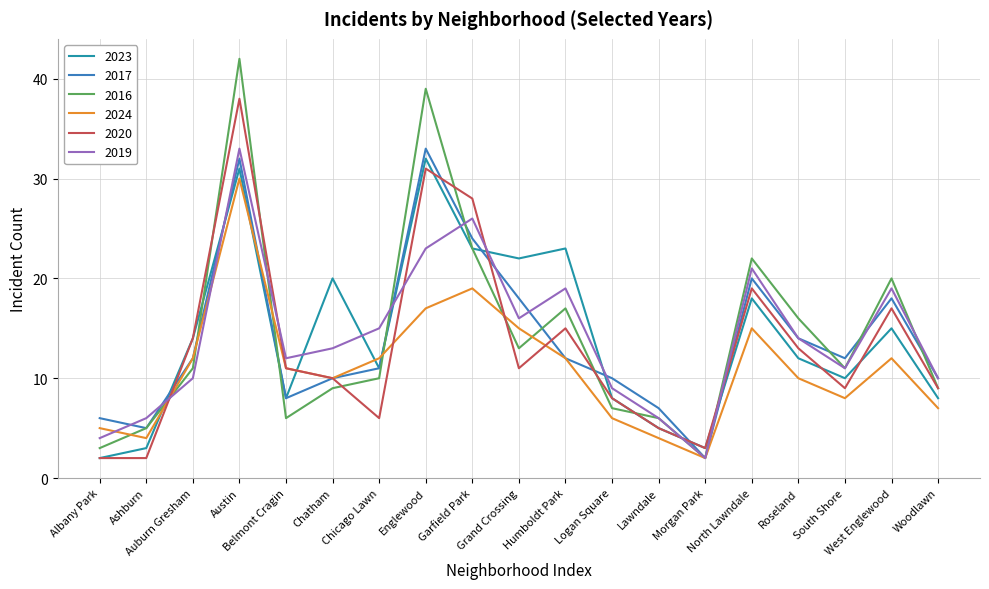

The 2017 series shows 10 at Logan Square. True or false?

True